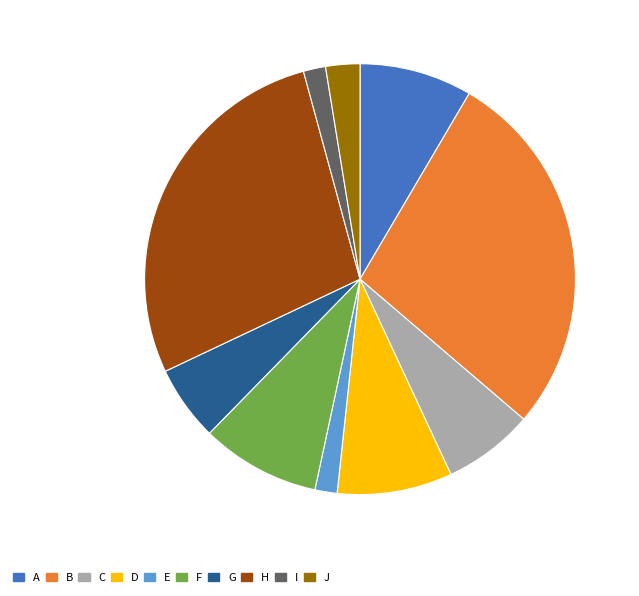

Is there any slice that represents more than half of the pie?

No